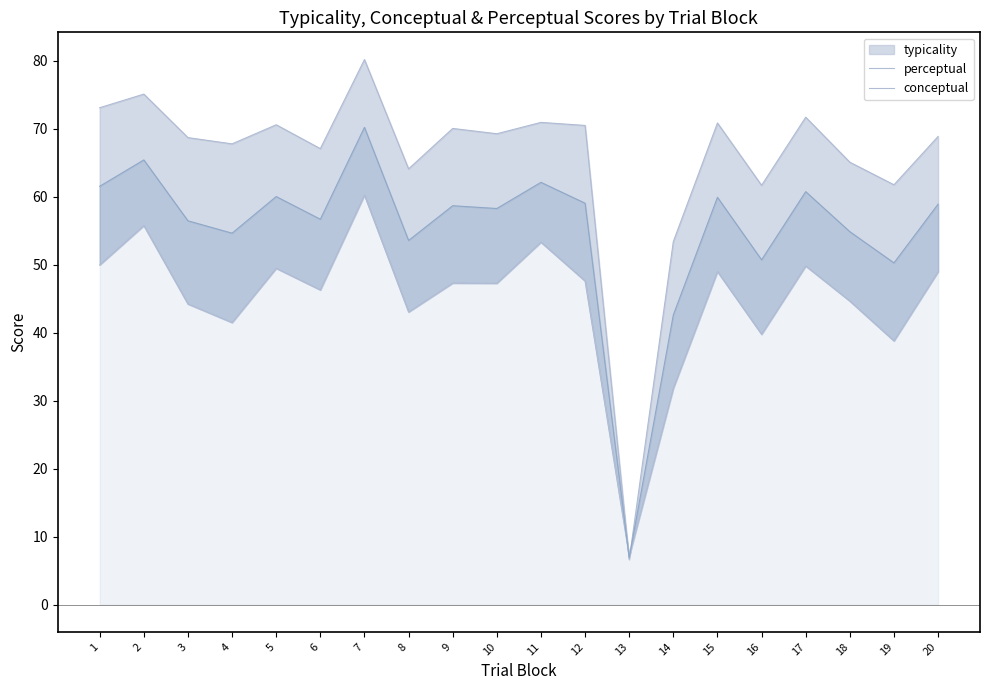

The value of conceptual at 14 is 31.8. True or false?

True